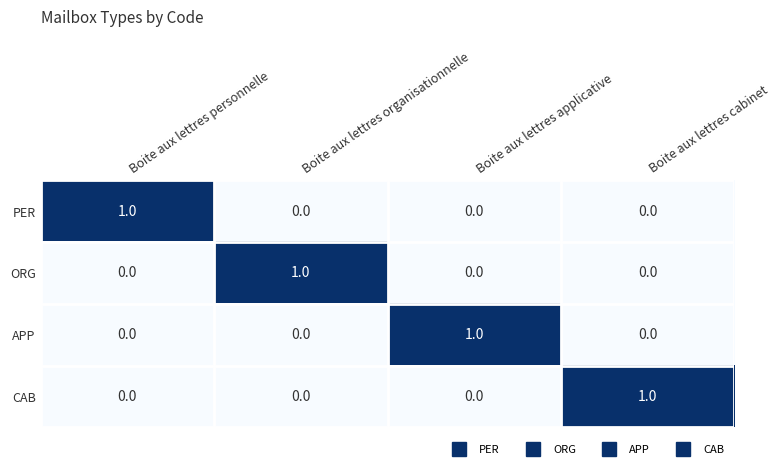

At which label does ORG reach its peak?

Boite aux lettres organisationnelle